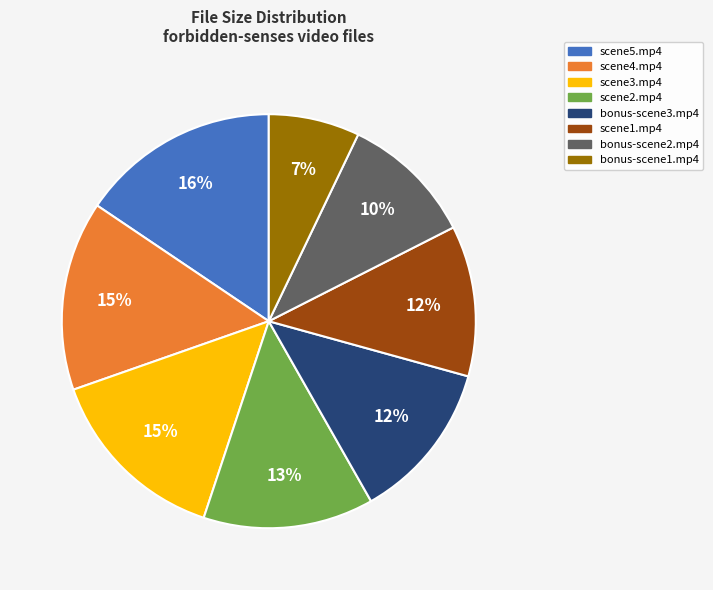

Combined, do bonus-scene1.mp4 and scene1.mp4 account for over 50%?

No